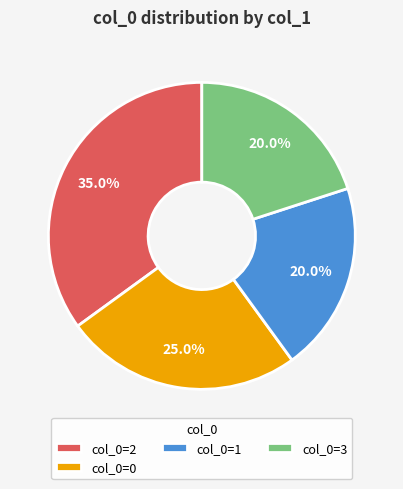

Between col_0=1 and col_0=2, which is larger?

col_0=2